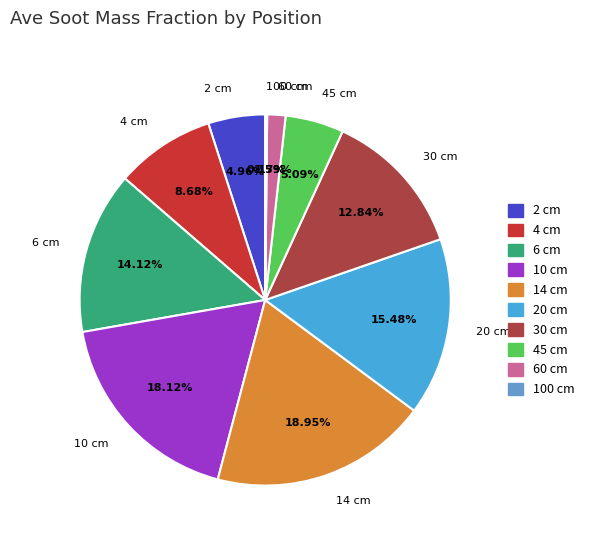

Between 20 cm and 45 cm, which is larger?

20 cm